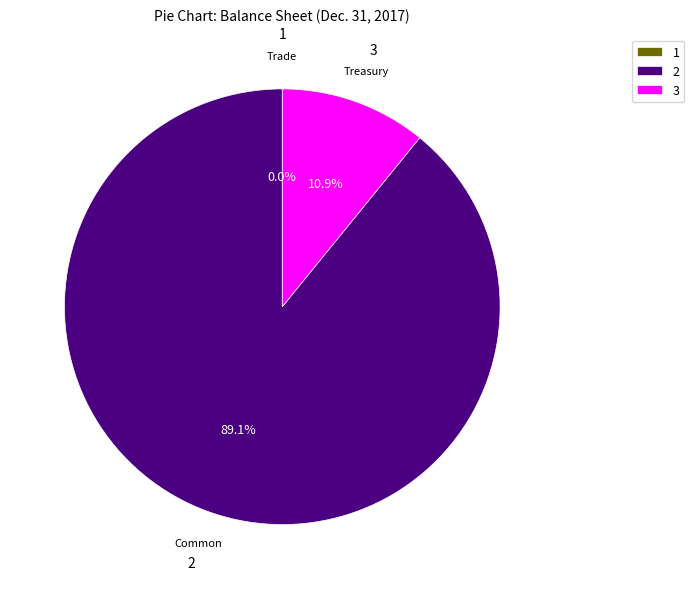

Do 2 and 3 together represent more than half of the pie?

Yes